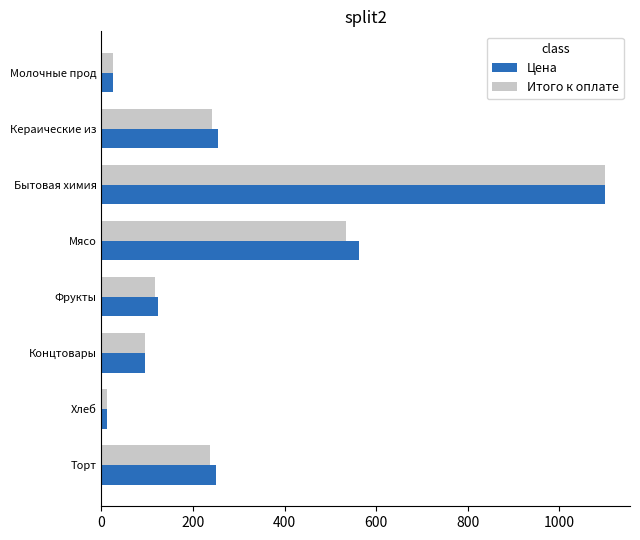

What is the difference between the maximum and minimum values in the Цена series?

1087.7